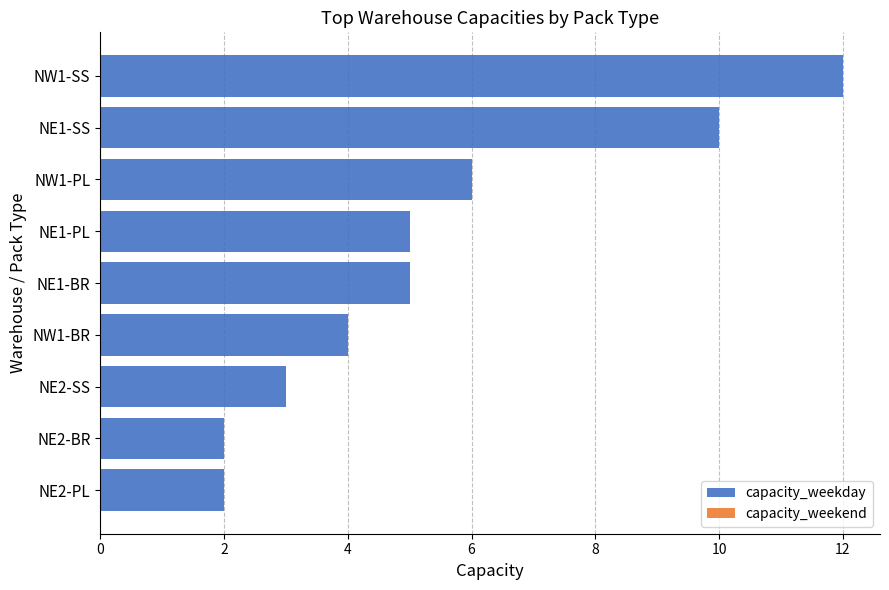

How many bars are there in total?

9